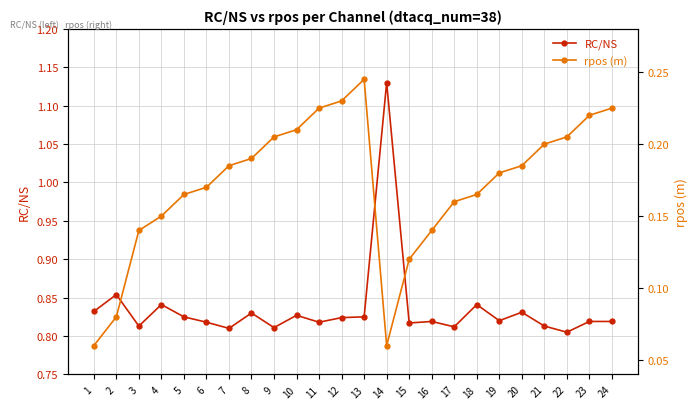

What is the spread (max minus min) of values at 14?

1.1